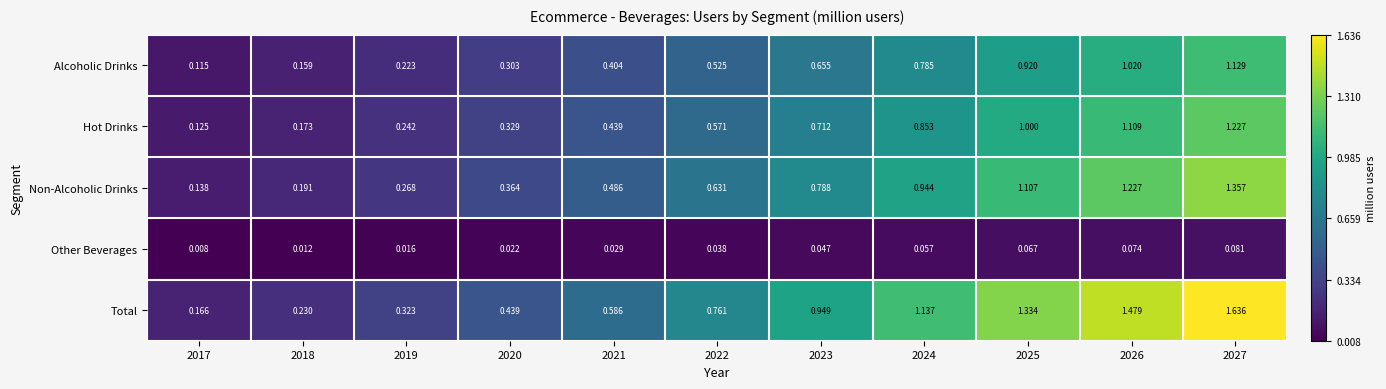

Rank the series at 2019 from lowest to highest value.

Other Beverages, Alcoholic Drinks, Hot Drinks, Non-Alcoholic Drinks, Total